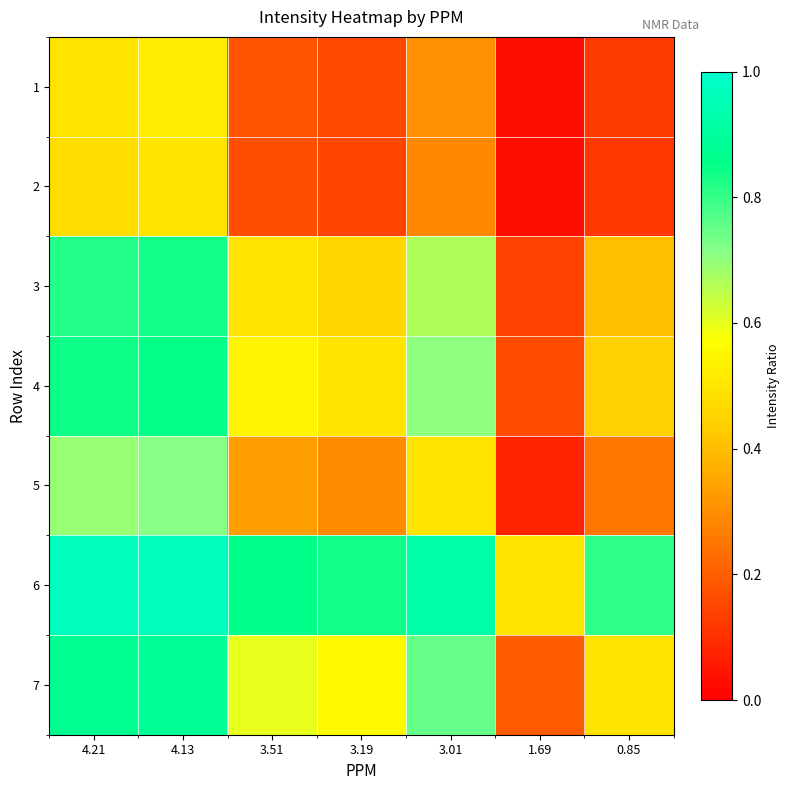

Reading right to left, list all the values displayed in this chart.

1: 0.85=0.1	1.69=0.0	3.01=0.3	3.19=0.2	3.51=0.2	4.13=0.5	4.21=0.5
2: 0.85=0.1	1.69=0.0	3.01=0.3	3.19=0.1	3.51=0.2	4.13=0.5	4.21=0.5
3: 0.85=0.4	1.69=0.1	3.01=0.7	3.19=0.5	3.51=0.5	4.13=0.8	4.21=0.8
4: 0.85=0.4	1.69=0.2	3.01=0.7	3.19=0.5	3.51=0.5	4.13=0.9	4.21=0.8
5: 0.85=0.3	1.69=0.1	3.01=0.5	3.19=0.3	3.51=0.3	4.13=0.7	4.21=0.7
6: 0.85=0.8	1.69=0.5	3.01=0.9	3.19=0.8	3.51=0.9	4.13=1.0	4.21=1.0
7: 0.85=0.5	1.69=0.2	3.01=0.7	3.19=0.6	3.51=0.6	4.13=0.9	4.21=0.9